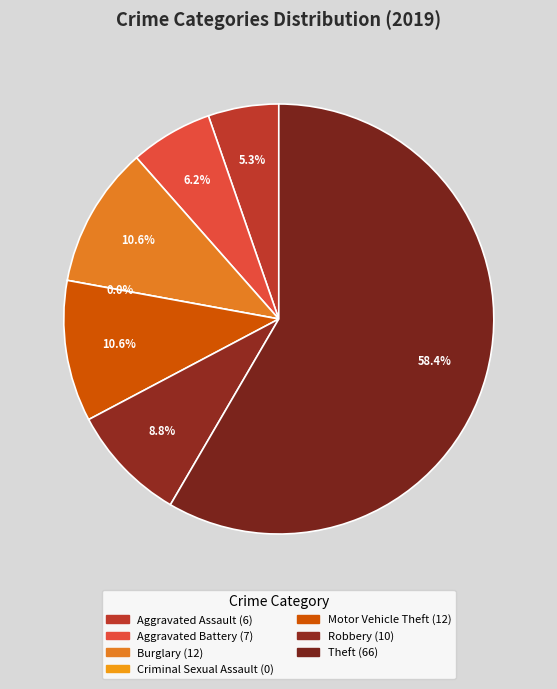

To the nearest percent, what is the combined percentage of Criminal Sexual Assault and Motor Vehicle Theft?

11%